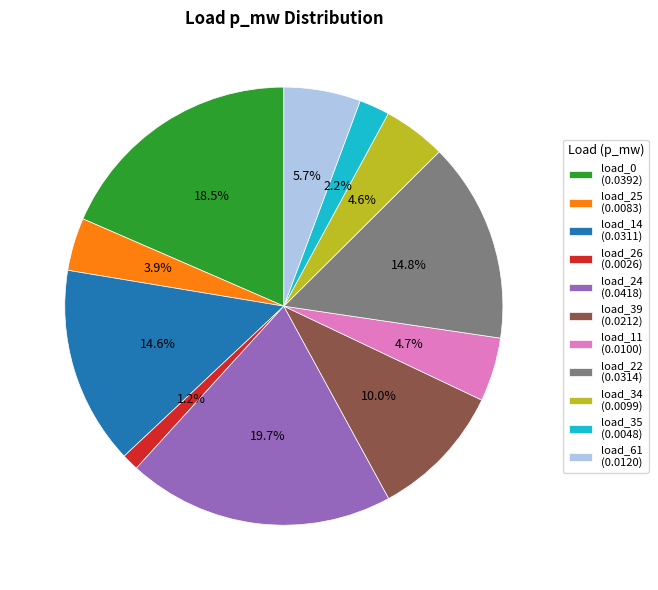

What percentage is NOT represented by load_34?

95.4%